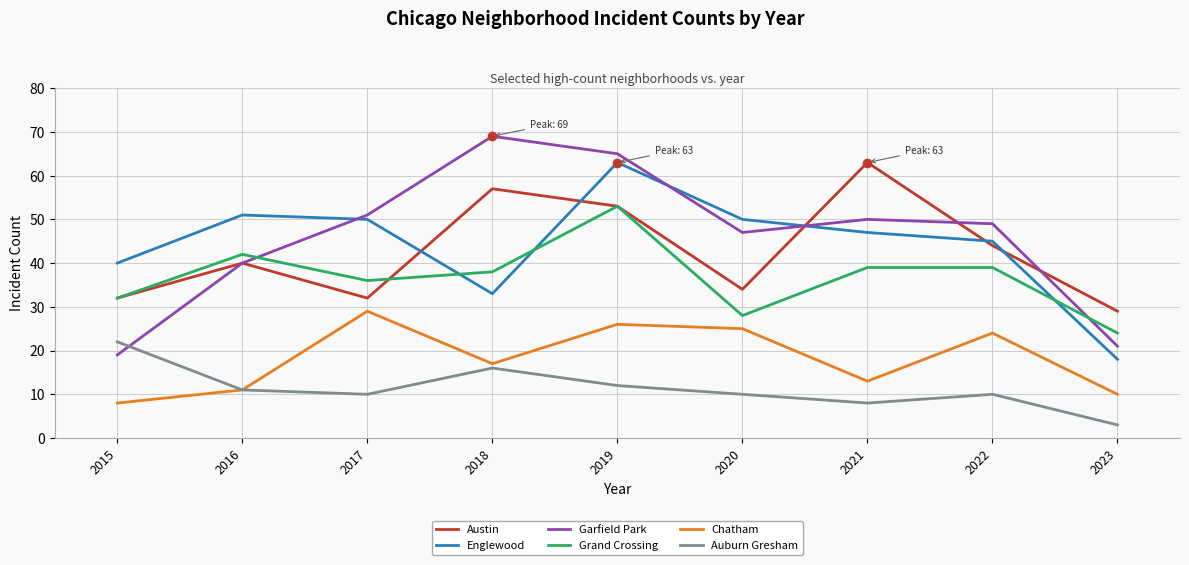

Read the Auburn Gresham value at 2019.

12